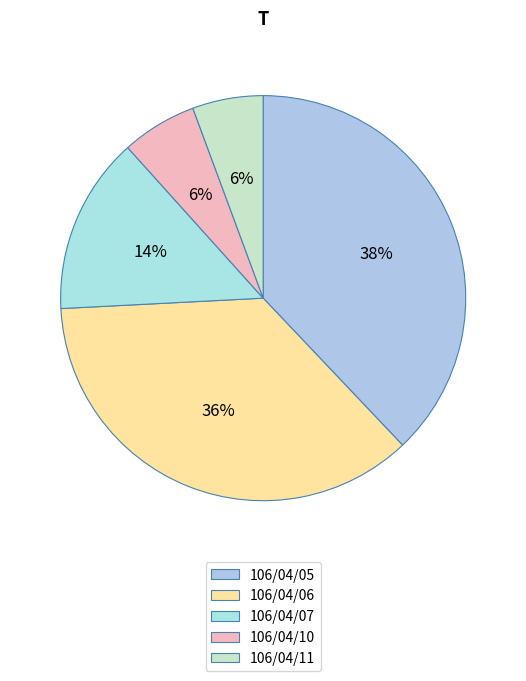

To the nearest percent, what is the difference between the largest and smallest slice percentages?

32%